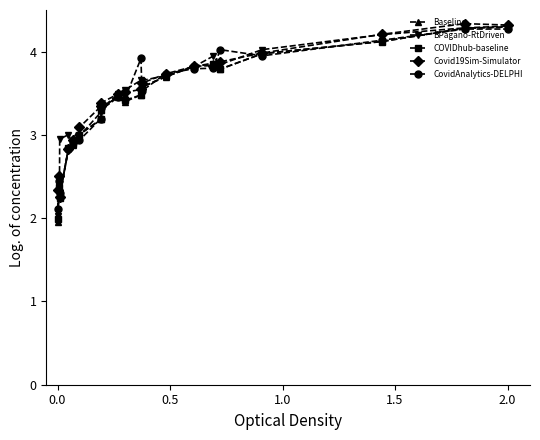

What is the value of the CovidAnalytics-DELPHI point at the 20th from the left?

4.3